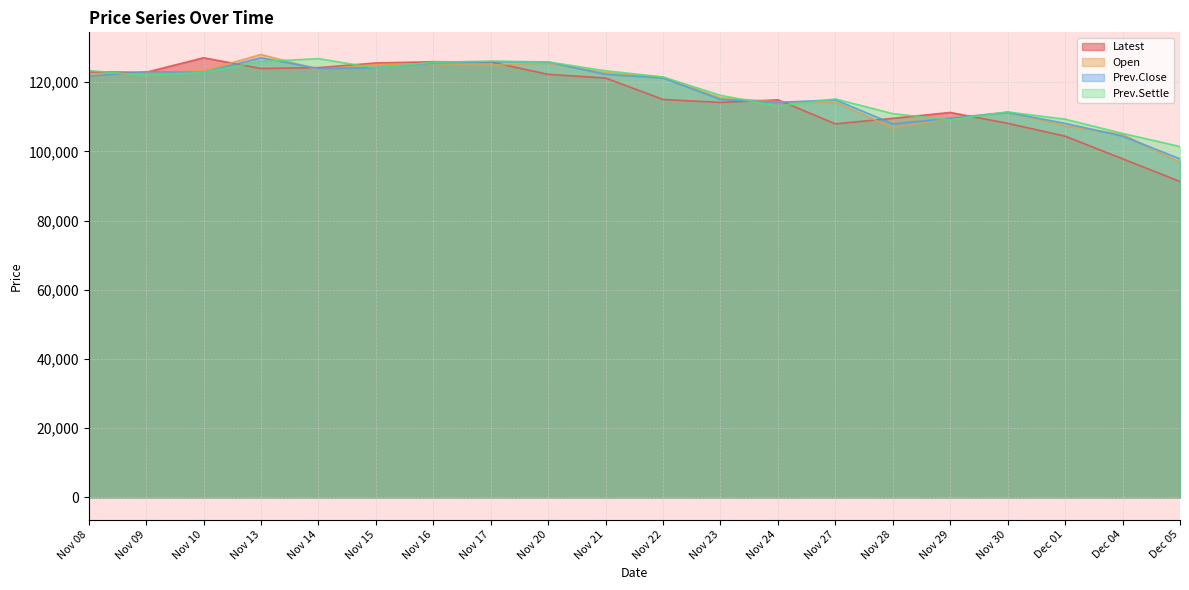

Is the value of Open at Nov 20 greater than the value of Latest at Nov 20?

Yes